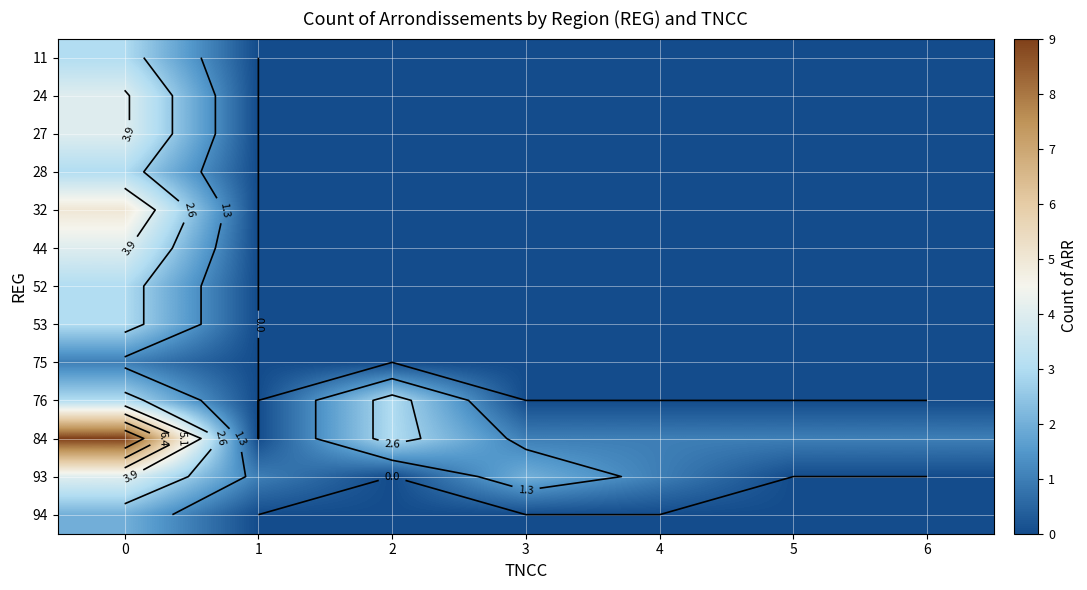

Rank the series at 2 from highest to lowest value.

76, 84, 11, 24, 27, 28, 32, 44, 52, 53, 75, 93, 94